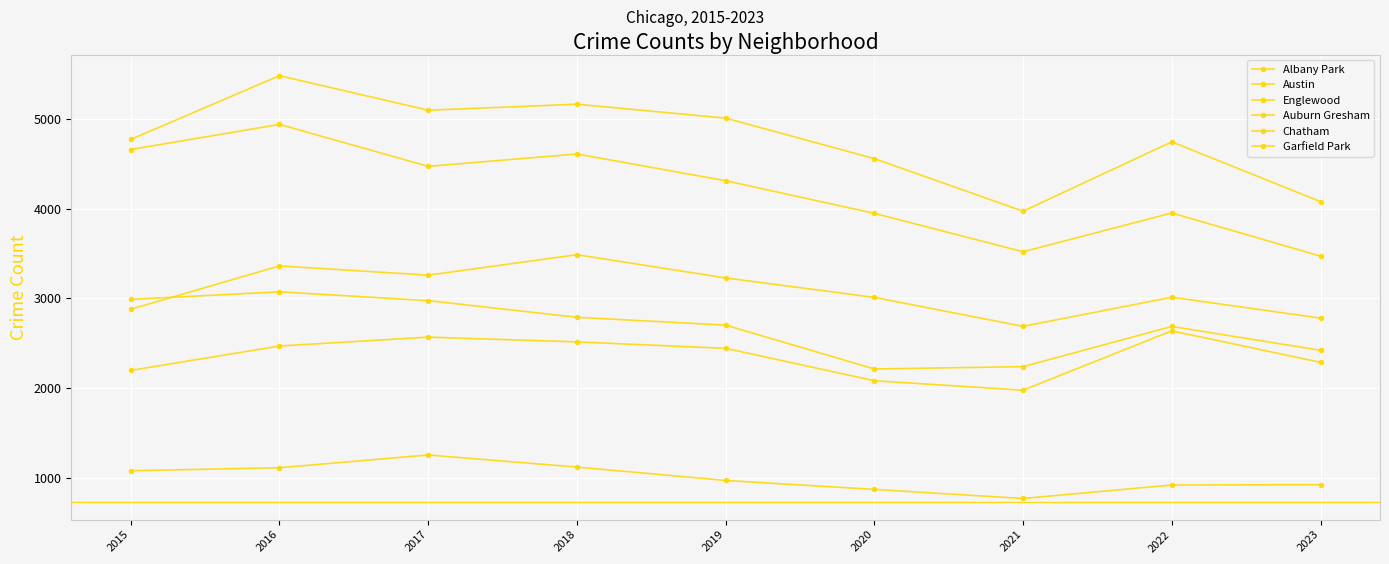

Reading right to left, what are all the values shown in this chart?

Albany Park: 921	917	767	868	968	1117	1252	1110	1076
Austin: 4077	4743	3970	4556	5008	5163	5096	5481	4770
Englewood: 3469	3950	3518	3946	4310	4608	4470	4938	4658
Auburn Gresham: 2419	2685	2237	2211	2700	2787	2973	3071	2987
Chatham: 2285	2636	1974	2080	2441	2513	2566	2467	2195
Garfield Park: 2778	3011	2686	3009	3226	3485	3257	3360	2877